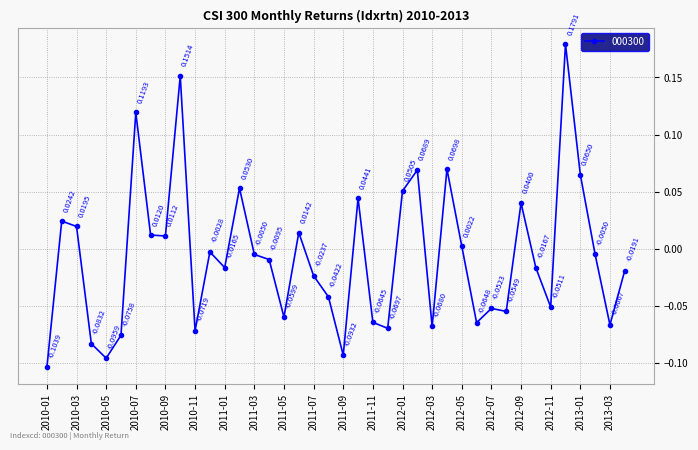

How many distinct data groups are displayed?

1